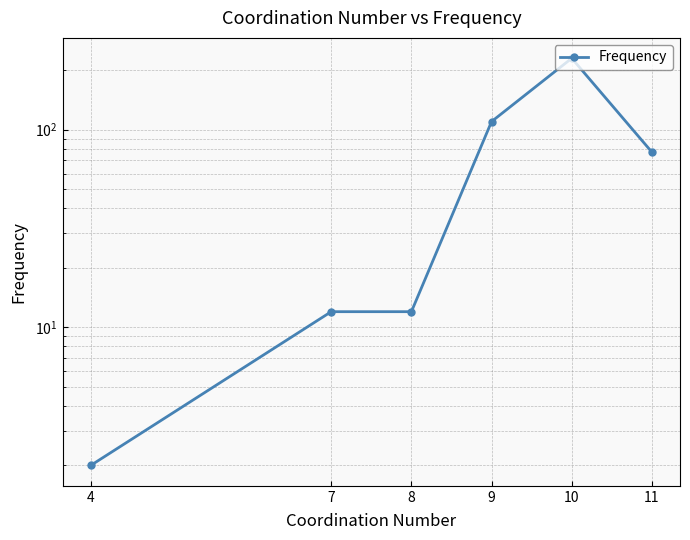

How many interior local peaks (higher than both neighbors) does the data have?

1